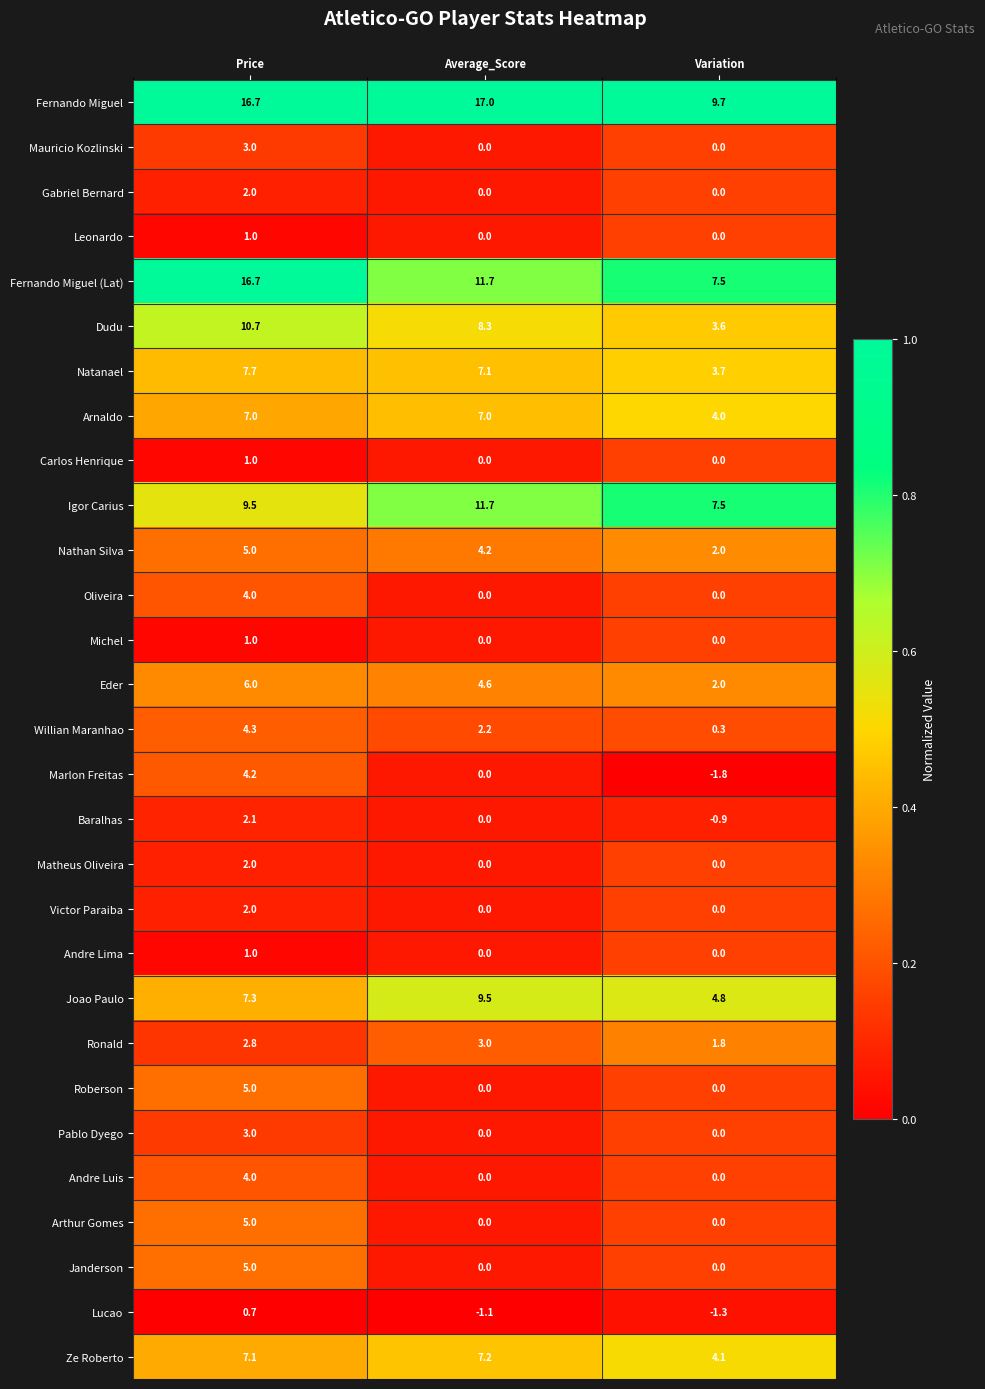

Read the Ronald value at Average_Score.

3.0